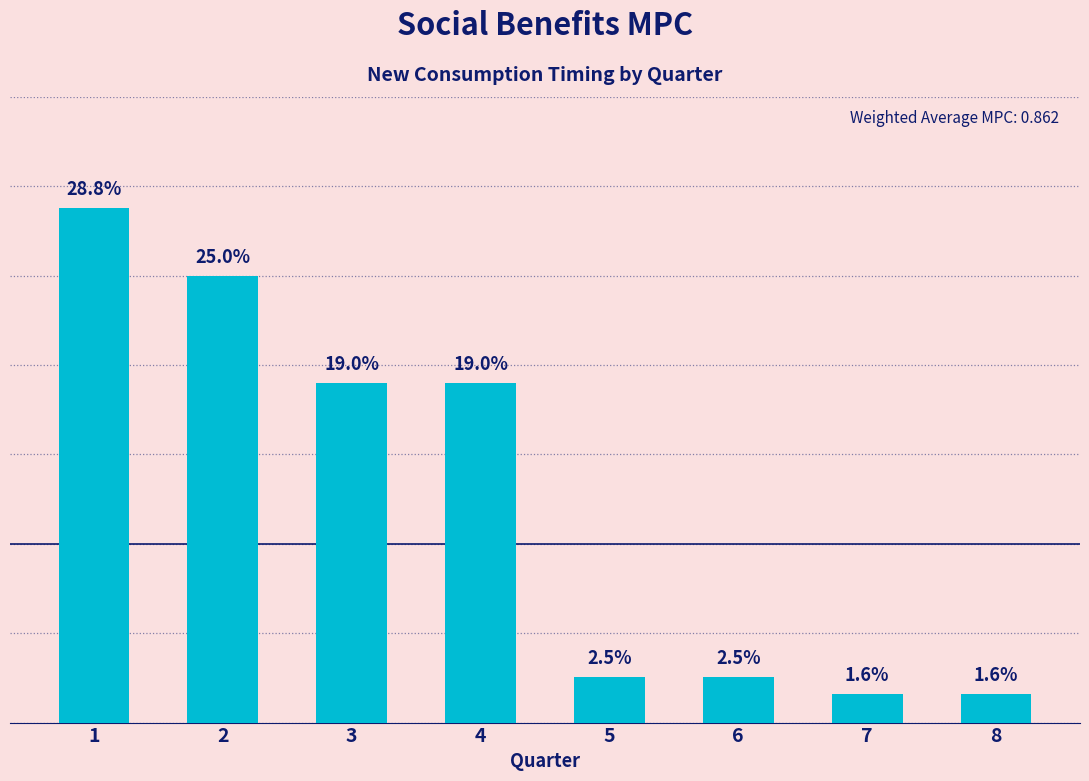

Which category has the highest value across all series?

1